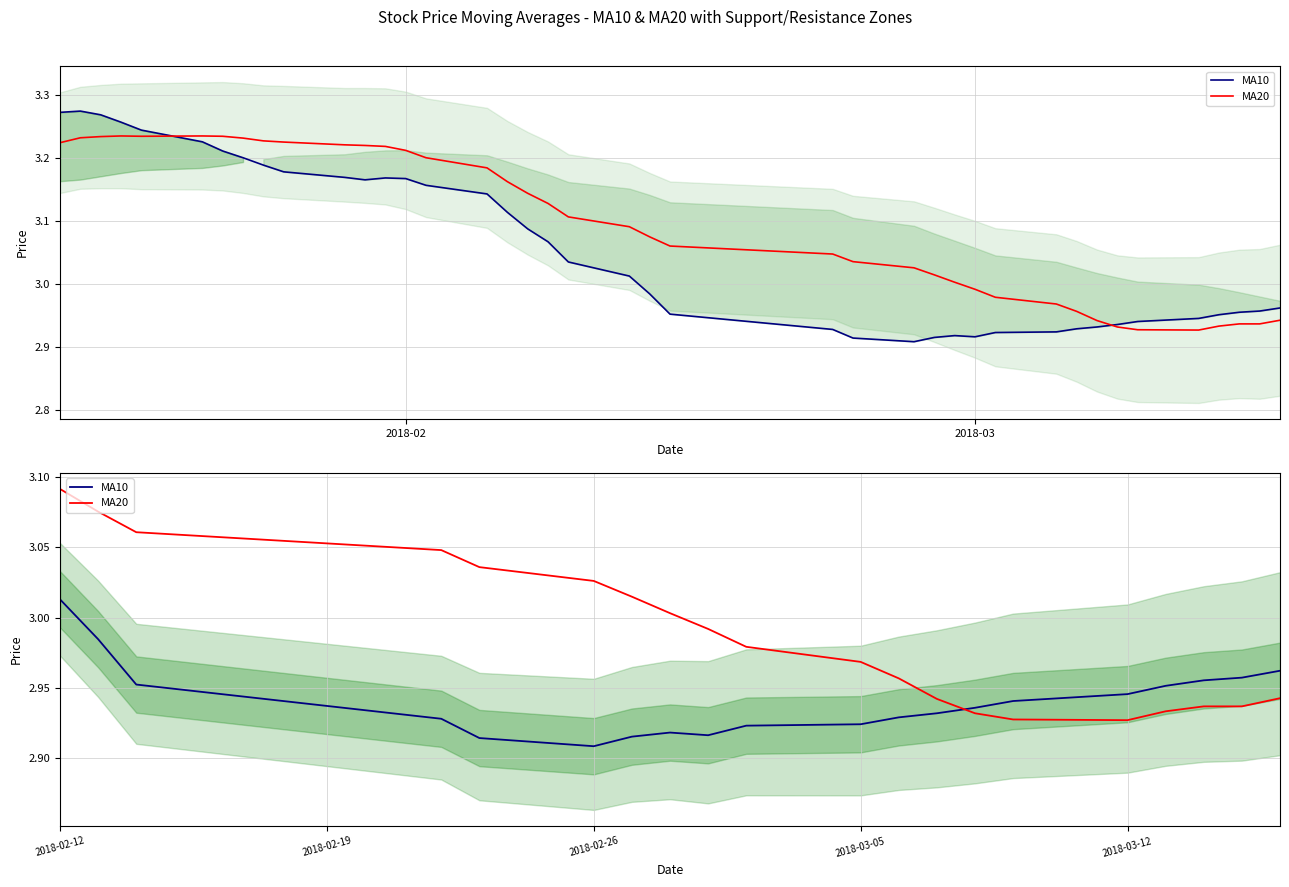

True or false: MA10 has more than 0 interior local peaks.

True